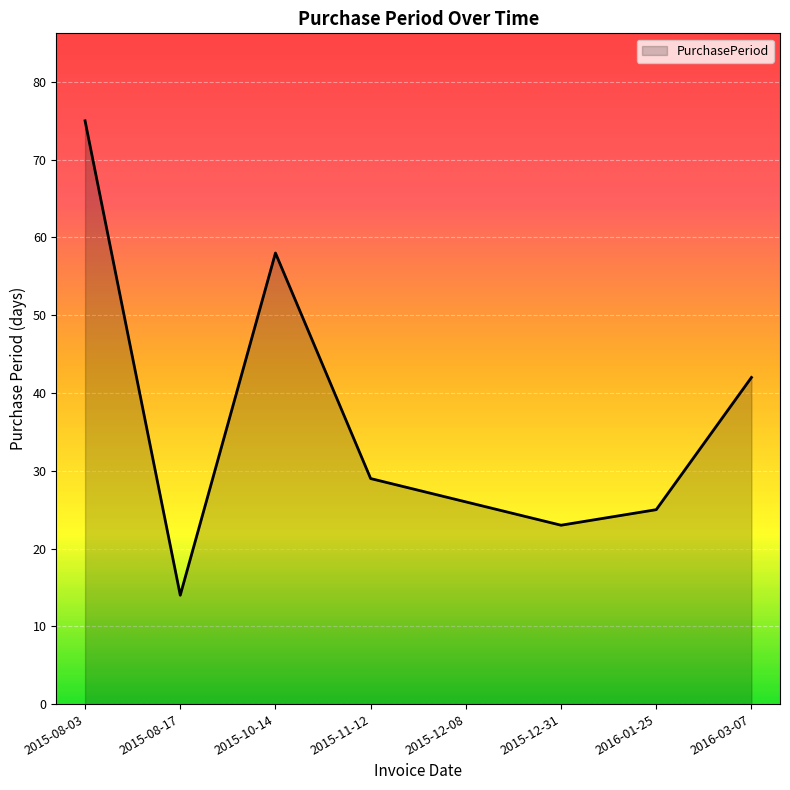

Is it true that the value at 2015-10-14 is 14?

False